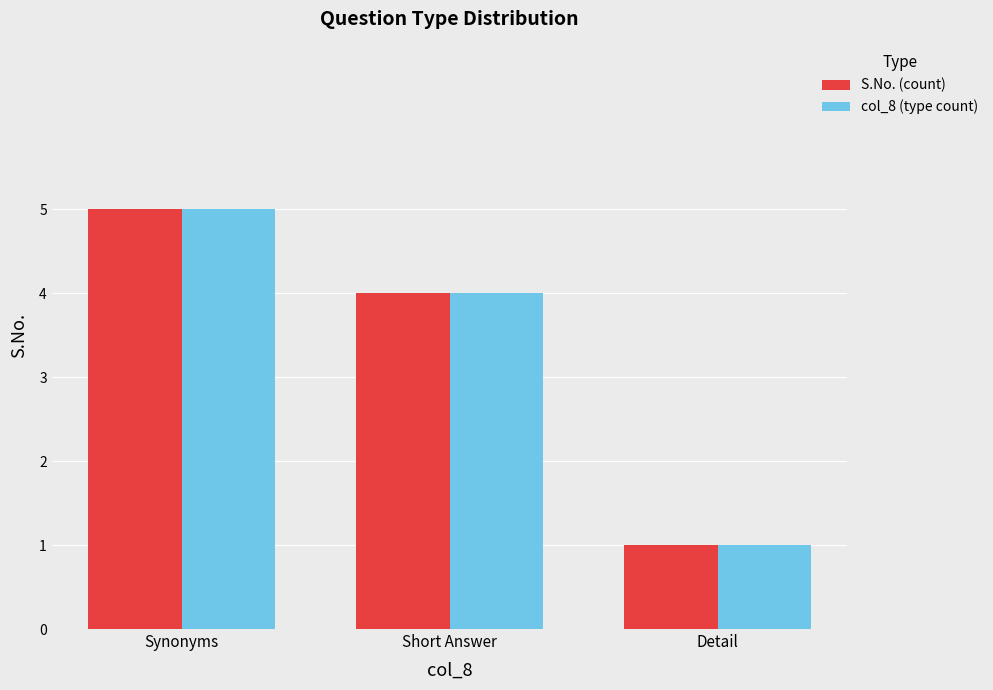

Reading left to right, extract all data points from this chart.

S.No. (count): 5	4	1
col_8 (type count): 5	4	1